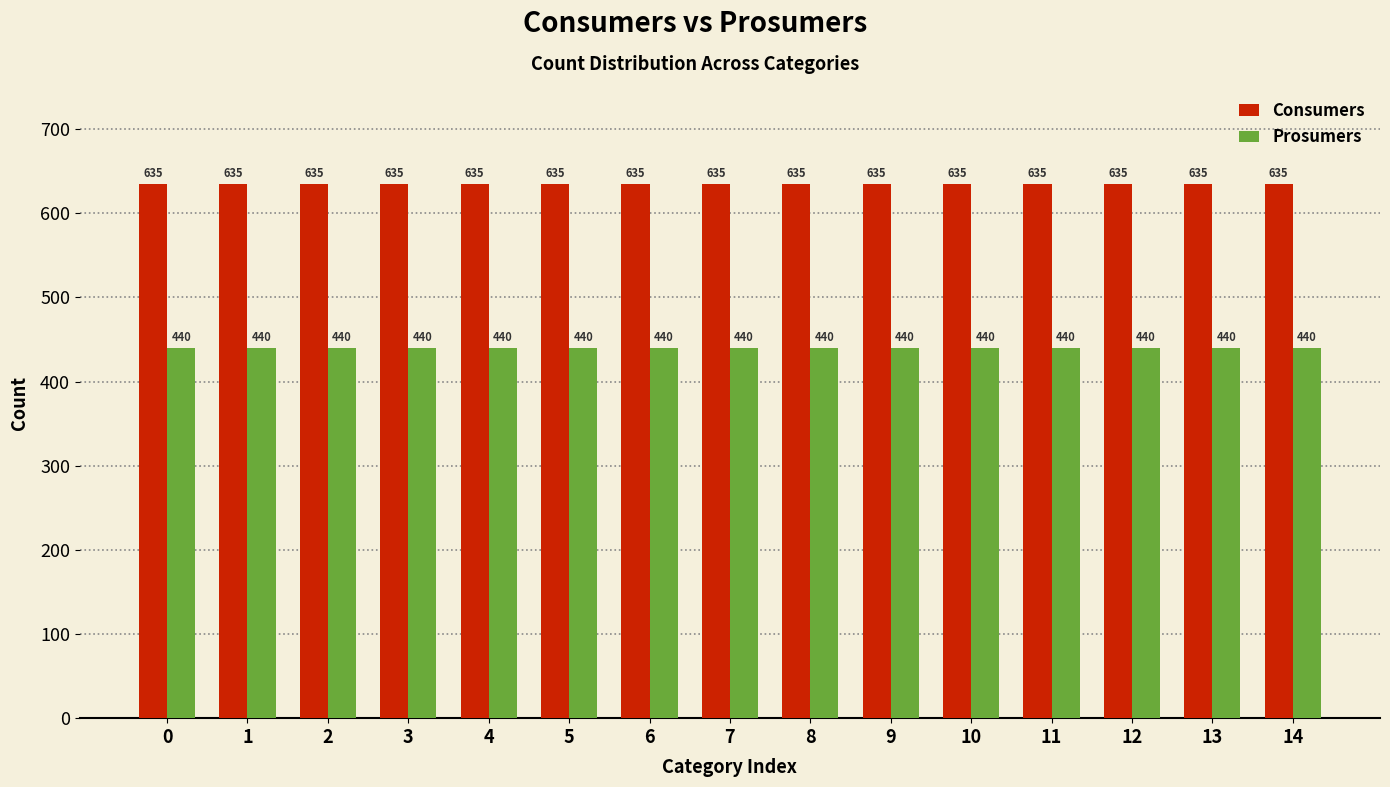

What is the difference between the highest and lowest values at 2?

195